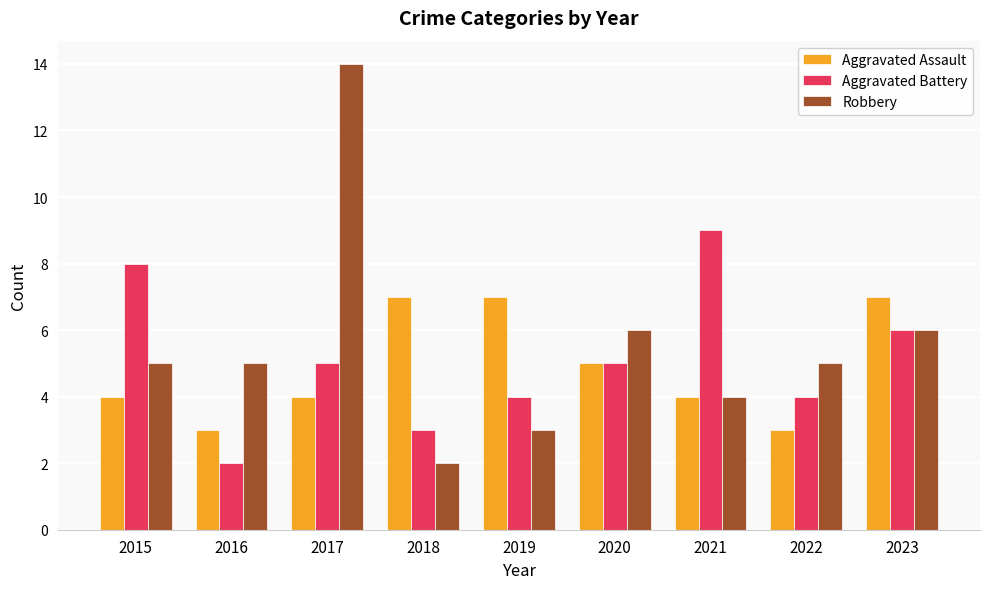

What is the total value across all series at 2020?

16